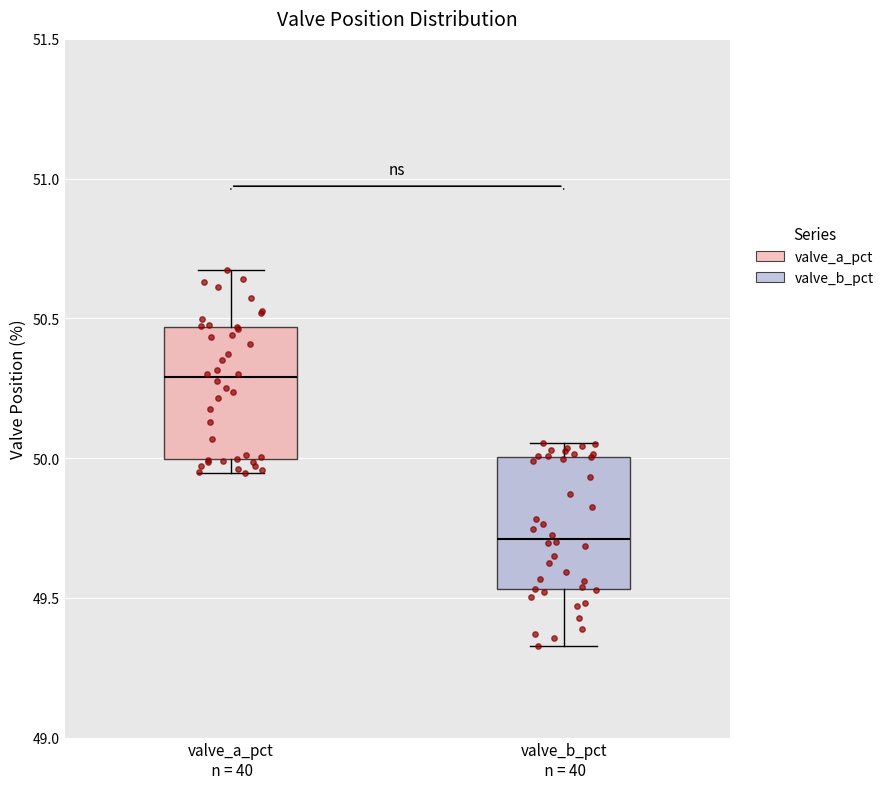

Reading left to right, read every box against the y-axis: the position of its median line, the range the box covers, and the ends of its whiskers. The values are not printed on the chart, so give them approximately, as read against the axis.

valve_a_pct n = 40: median 50.30, box 50.00 to 50.45, whiskers 49.95 to 50.65
valve_b_pct n = 40: median 49.70, box 49.55 to 50.00, whiskers 49.35 to 50.05